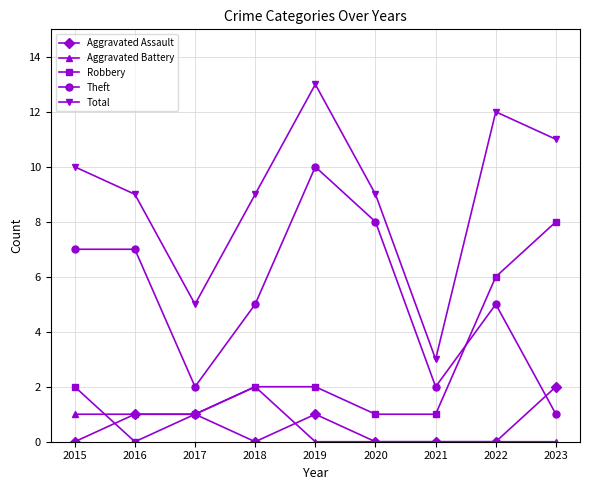

At how many categories does at least one series exceed 2?

9